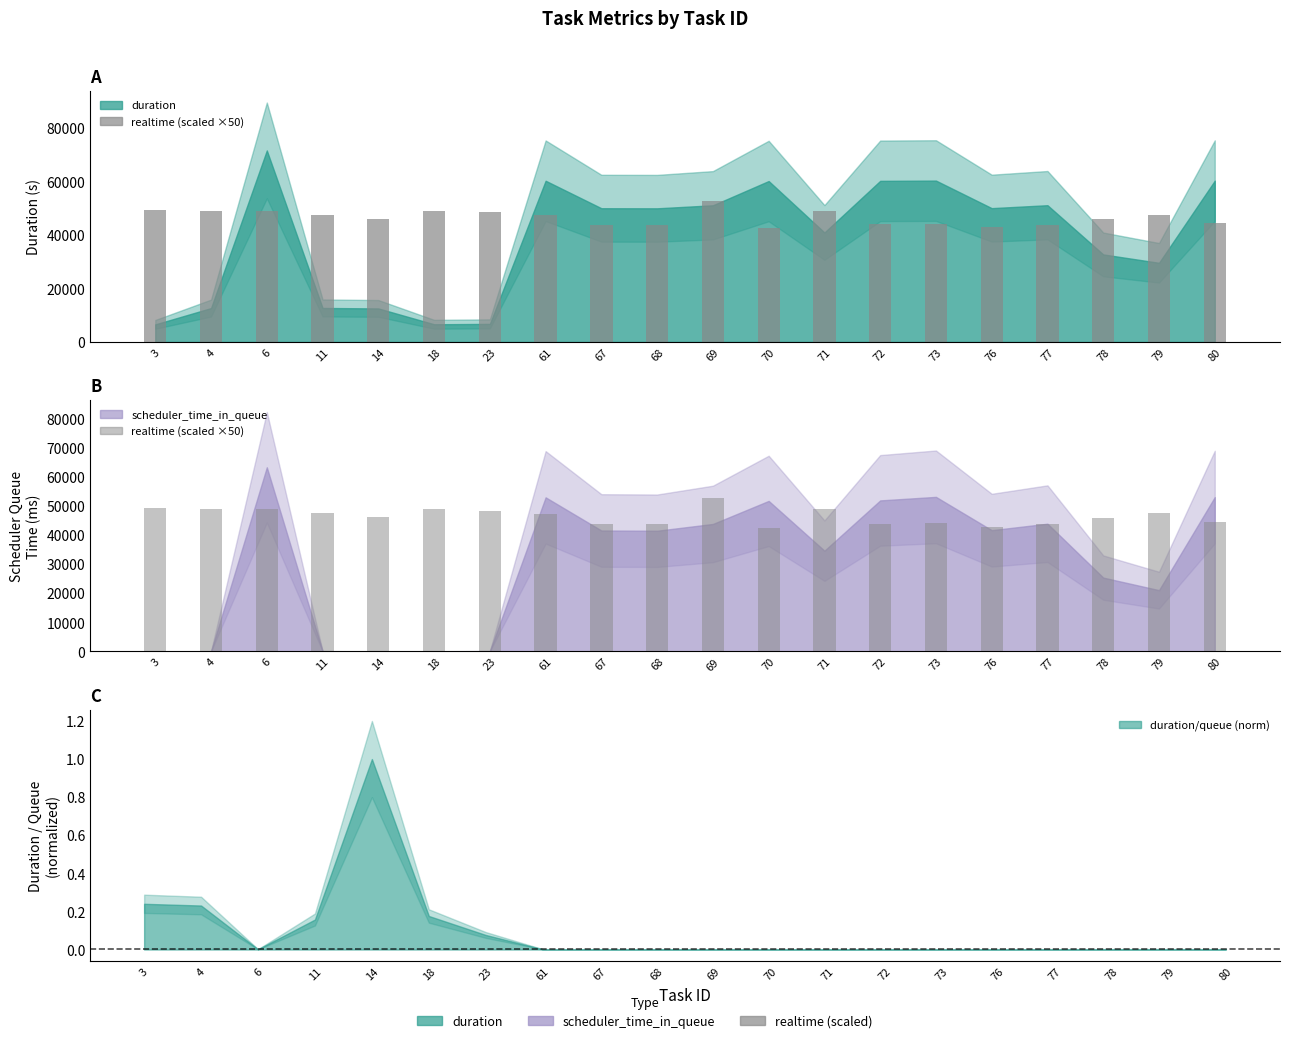

What is the difference between the values at 70 and 73?

1550